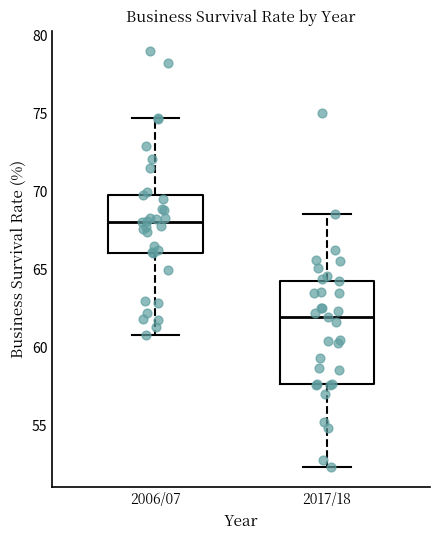

Where does the median line of the box for 2006/07 sit on the y-axis? The values are not printed on the chart, so give them approximately, as read against the axis.

68.0